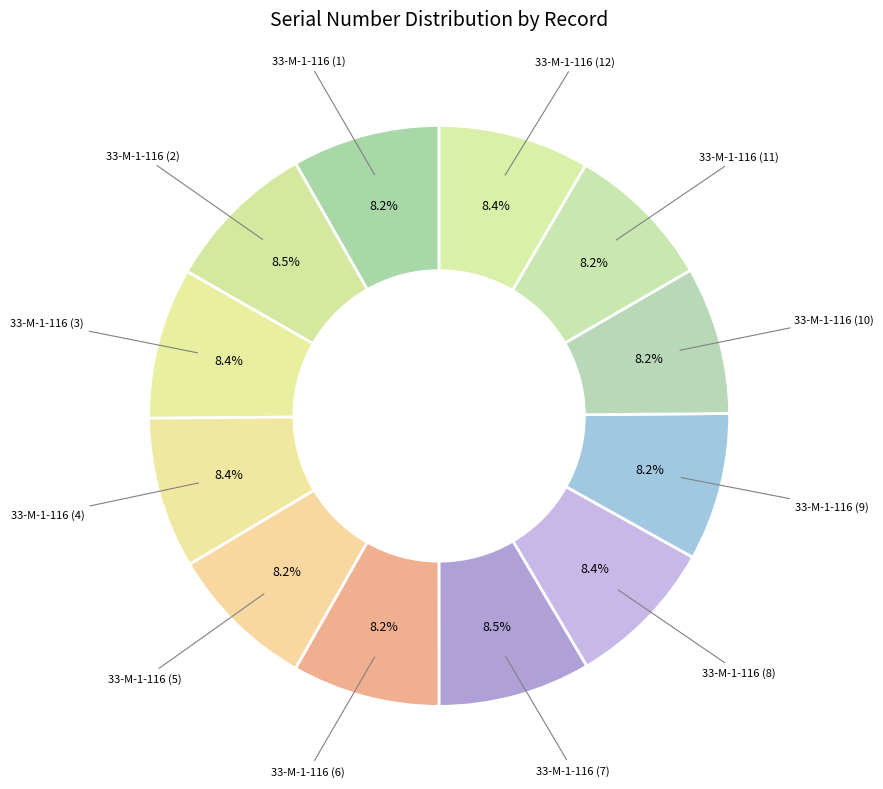

To the nearest percent, what is the average slice percentage?

8%